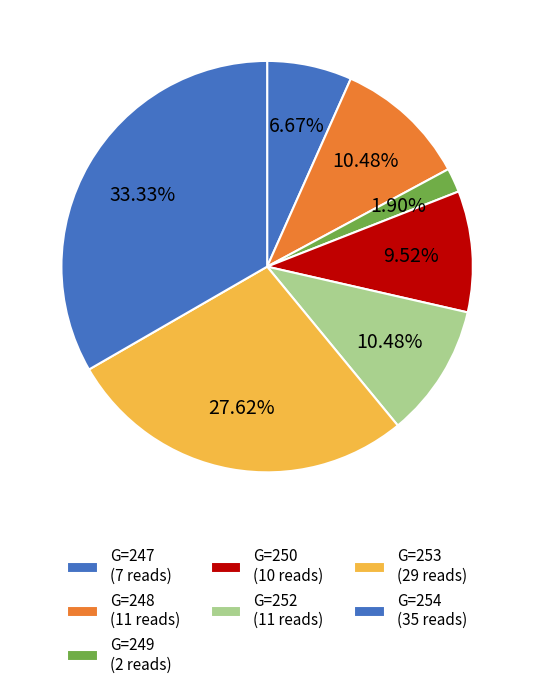

How many slices are in this pie chart?

7